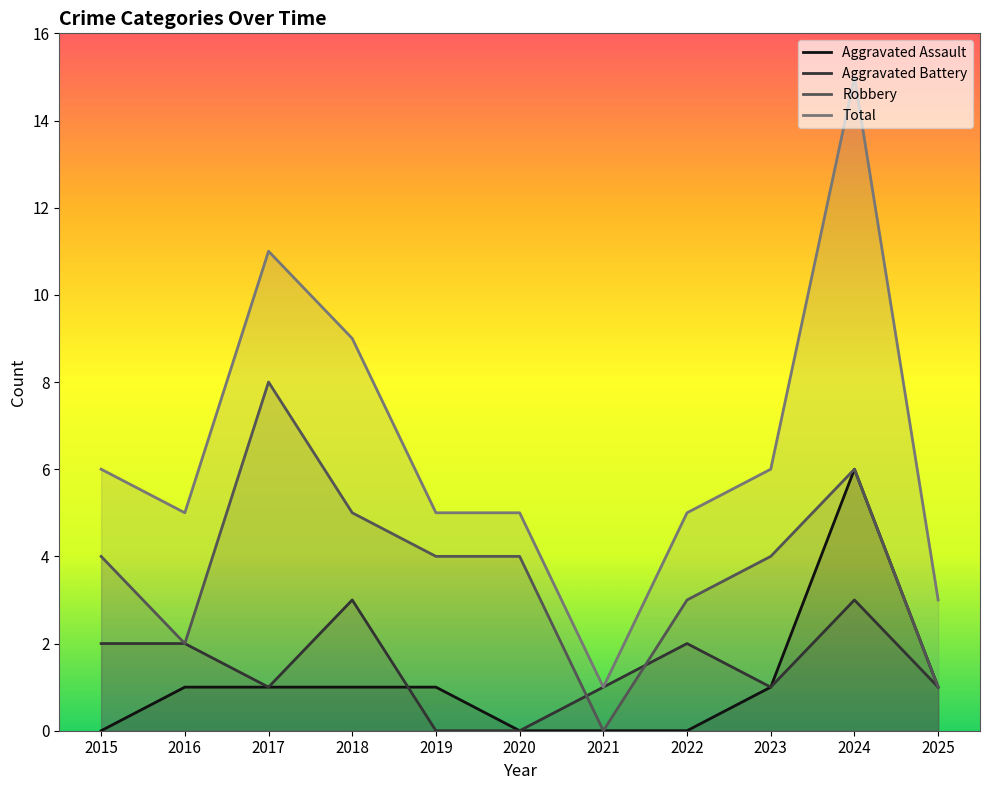

True or false: Aggravated Battery and Aggravated Assault intersect in this chart.

True